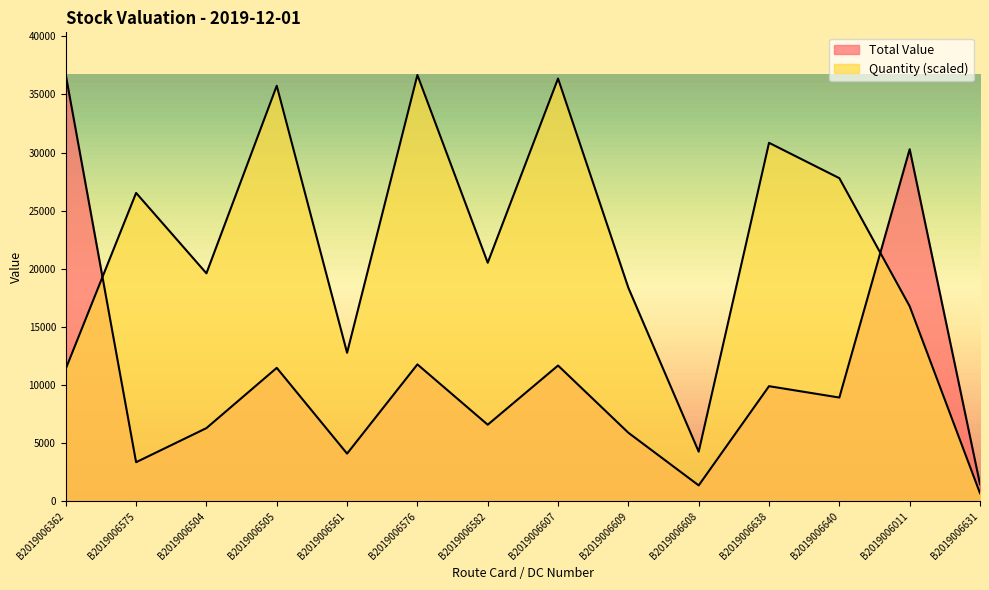

What is the minimum value shown in the chart?

701.8